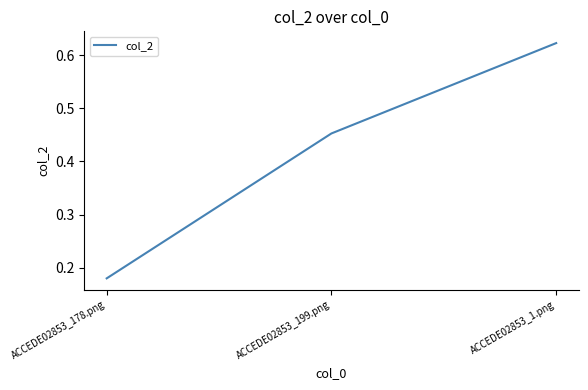

Where is the data nearest to the value 0?

ACCEDE02853_178.png